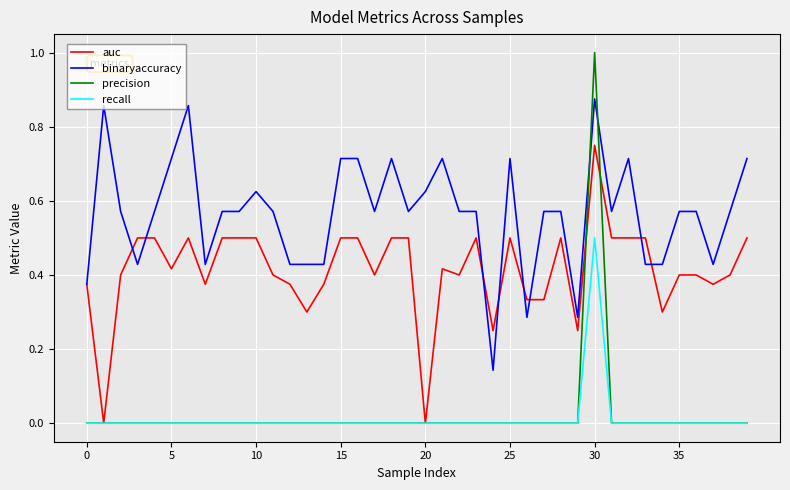

Which series has the widest spread of values?

precision